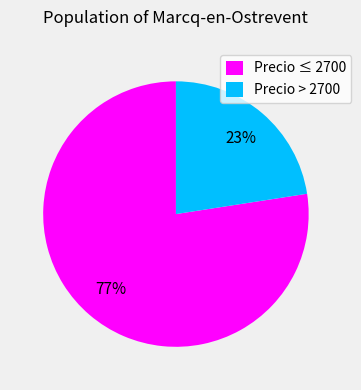

Which category has the biggest portion of the pie?

Precio ≤ 2700